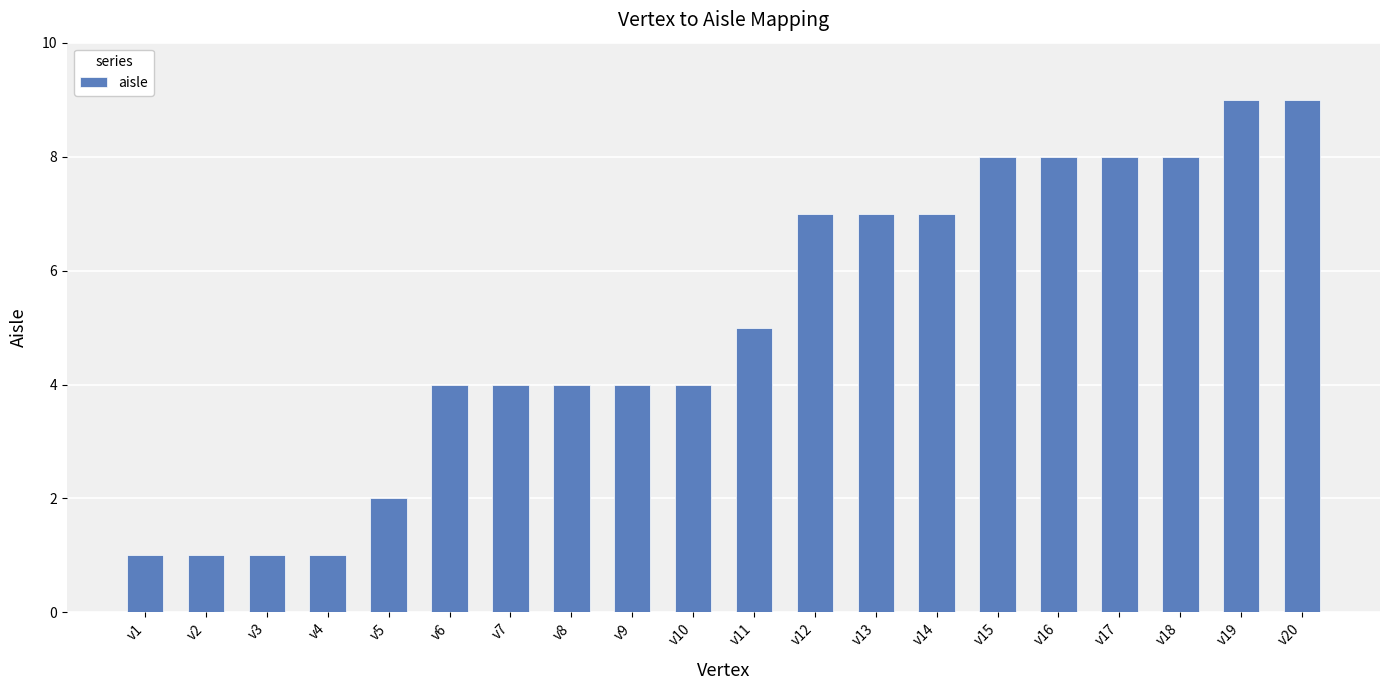

At which label is the value closest to 5?

v11